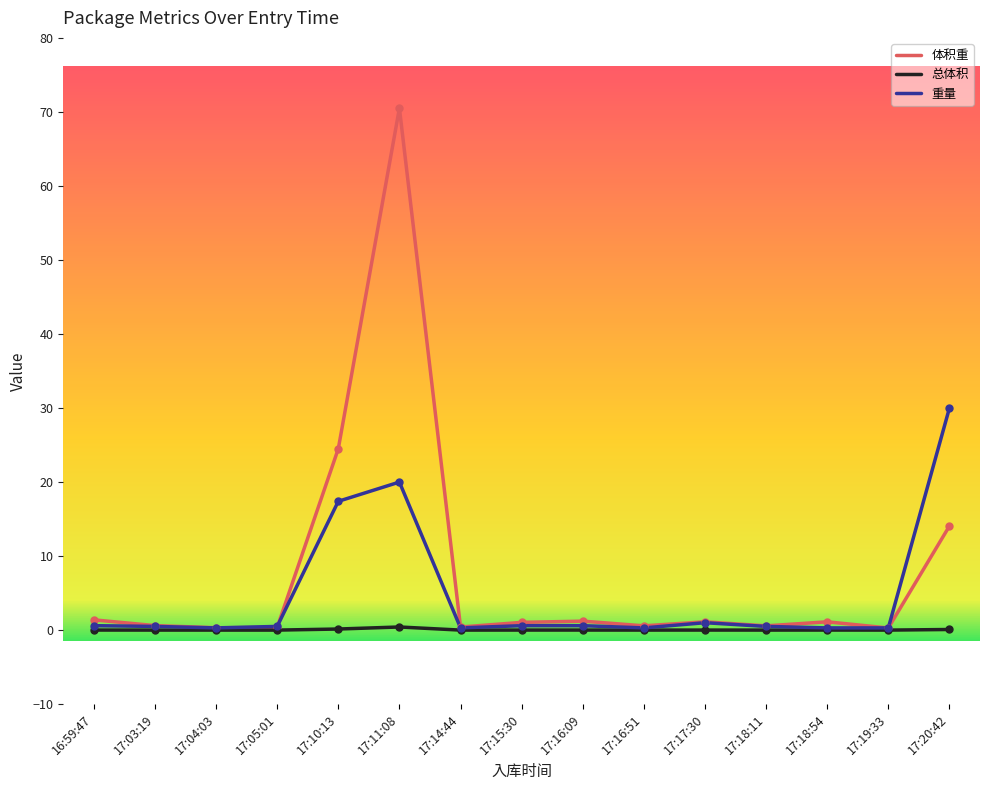

What is the minimum value for 体积重?

0.3